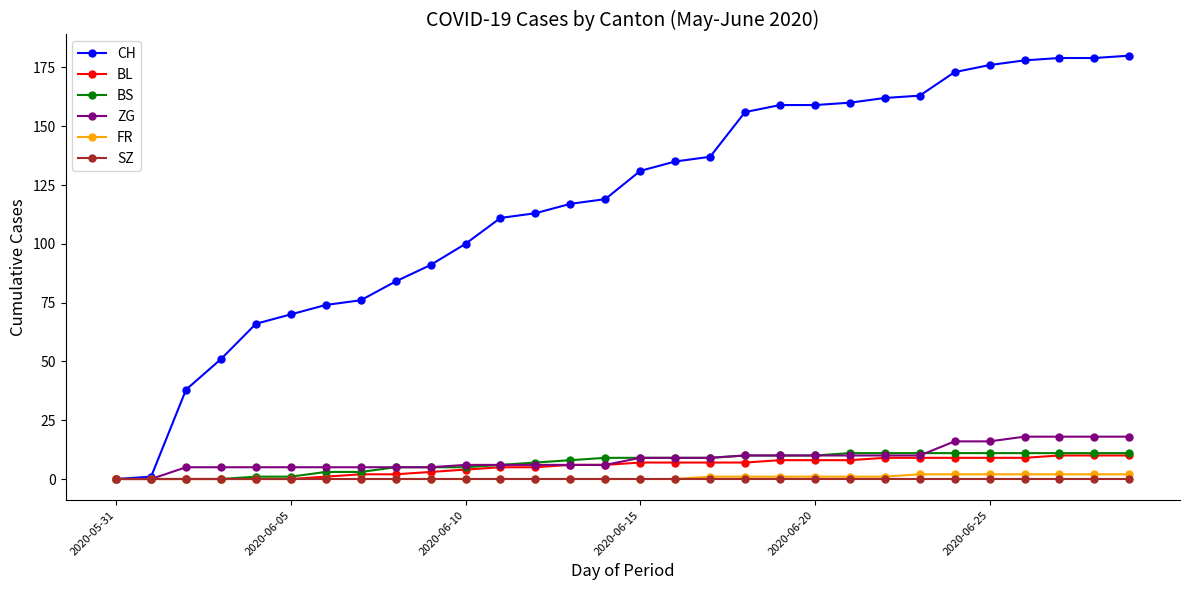

Which series has the widest spread of values?

CH